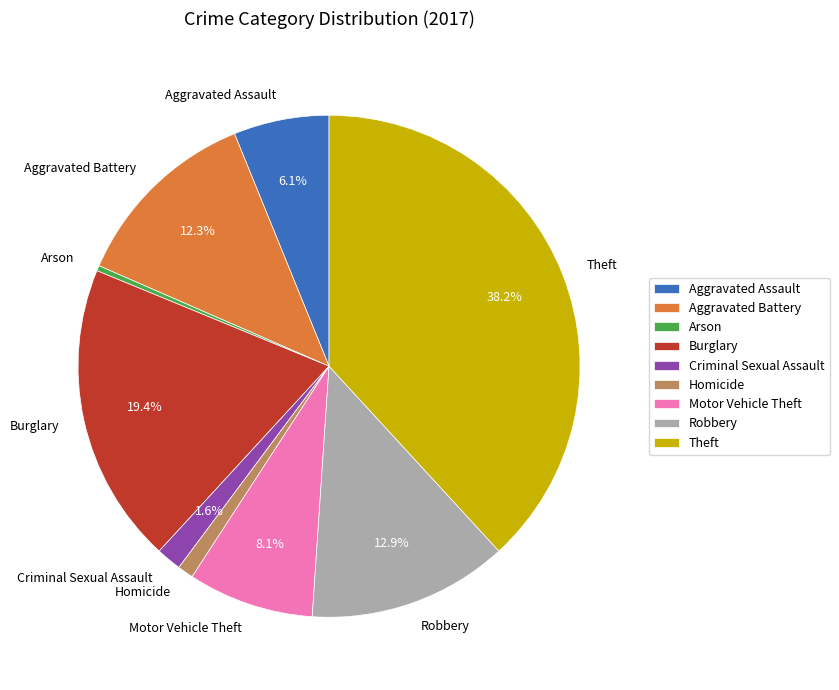

To the nearest percent, what percentage of the pie is Aggravated Assault?

6%